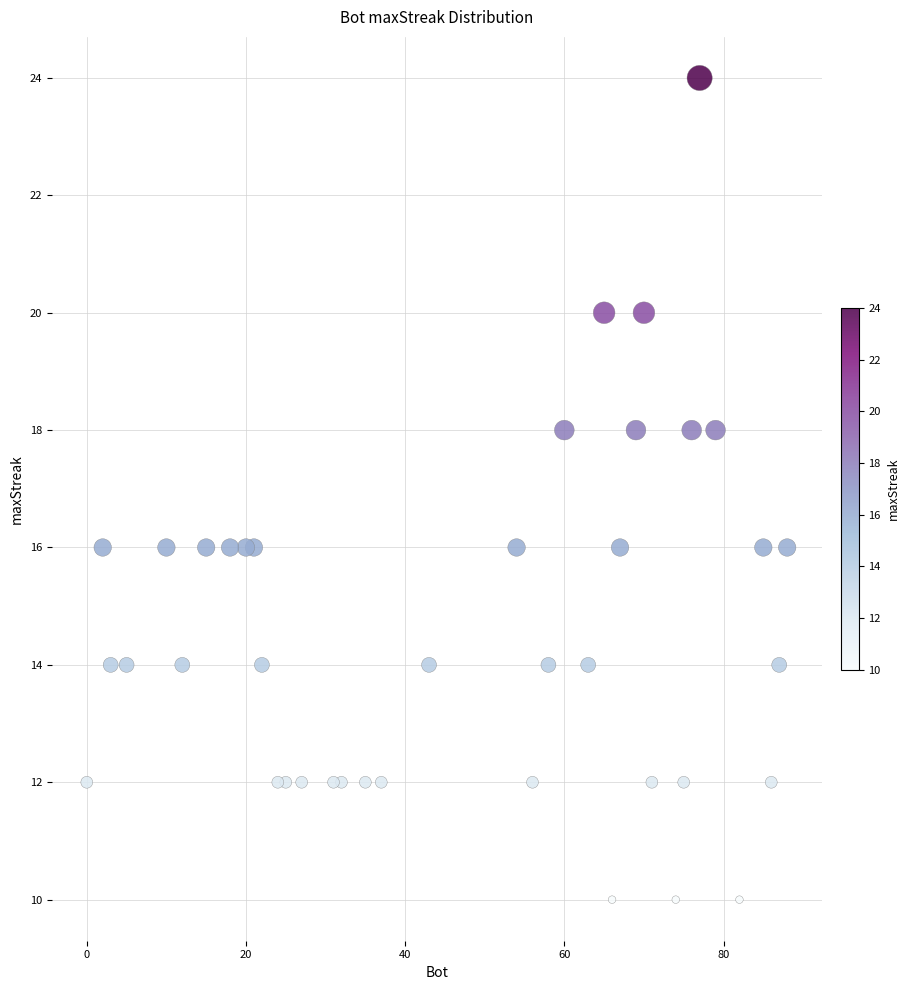

What is the range of Y values (max minus min)?

14